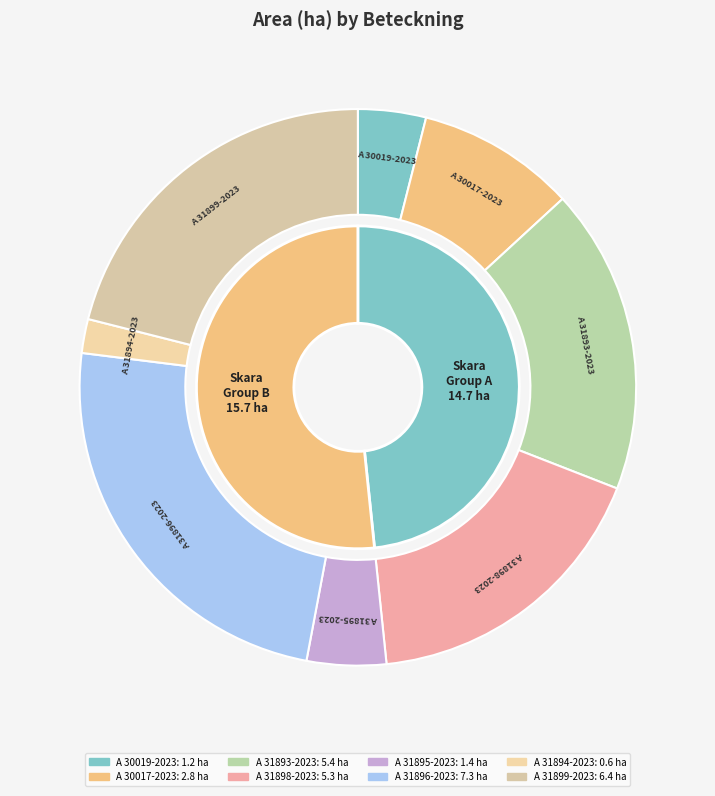

Rank the categories by value from highest to lowest.

A 31896-2023, A 31899-2023, A 31893-2023, A 31898-2023, A 30017-2023, A 31895-2023, A 30019-2023, A 31894-2023